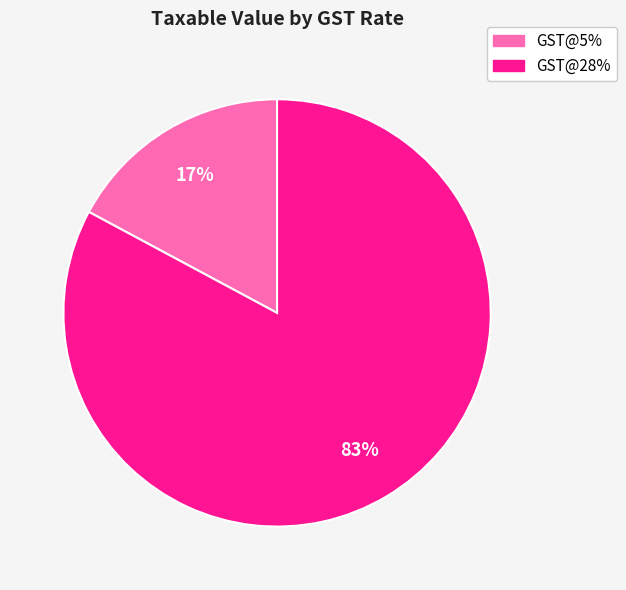

Count the number of slices in the pie.

2